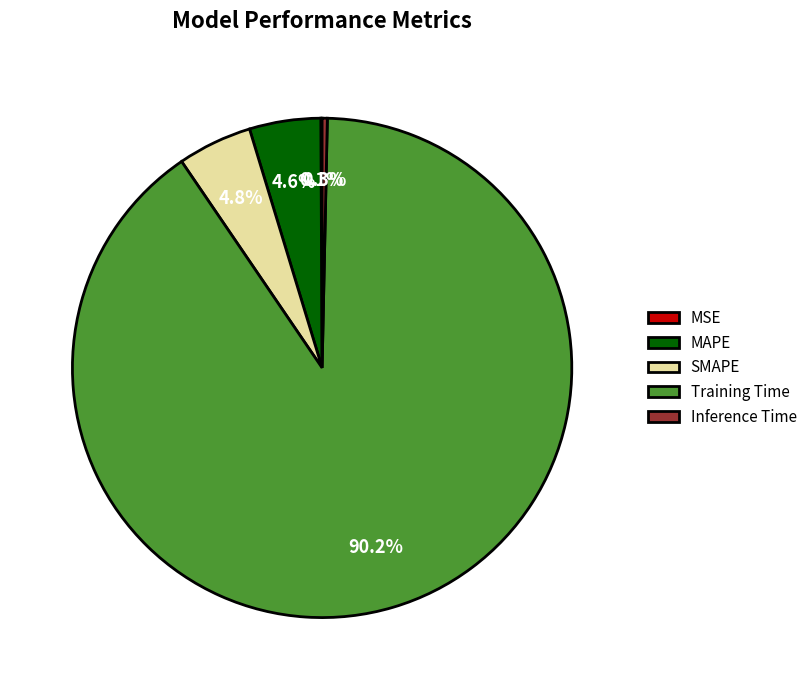

What portion of the pie excludes MAPE?

95.4%